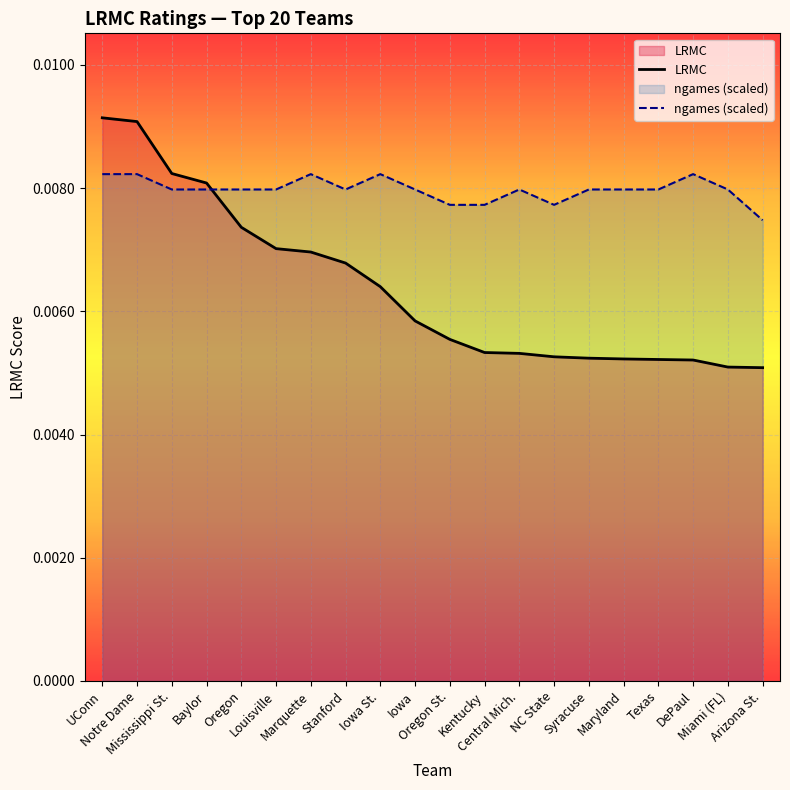

Which has a higher value, Notre Dame or Baylor?

Notre Dame